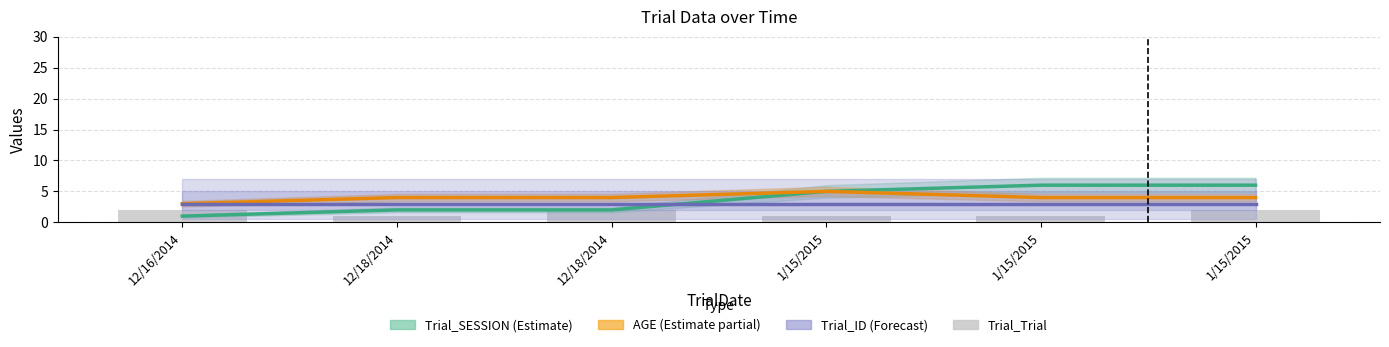

Which category has the lowest value in the Trial_SESSION series?

12/16/2014